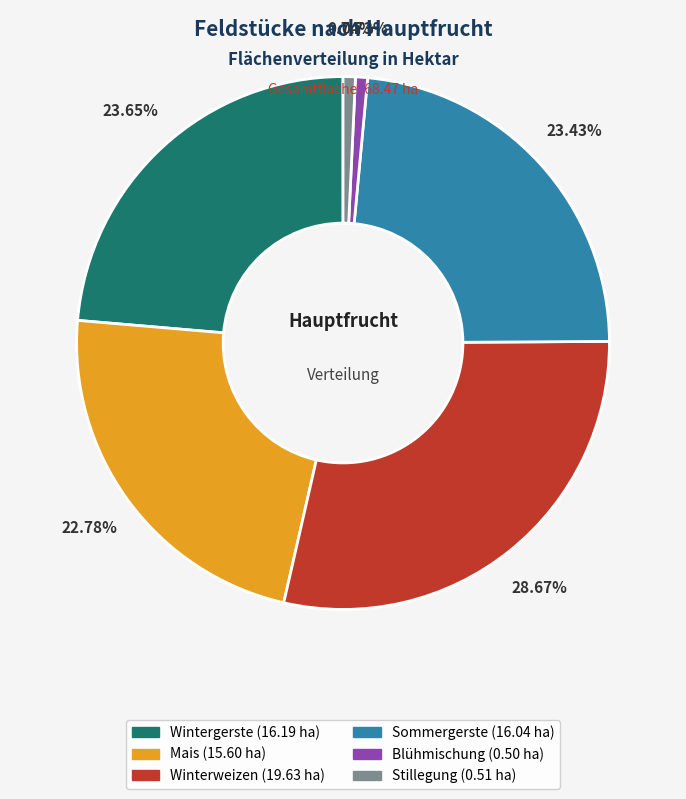

Is there a majority slice in this chart?

No